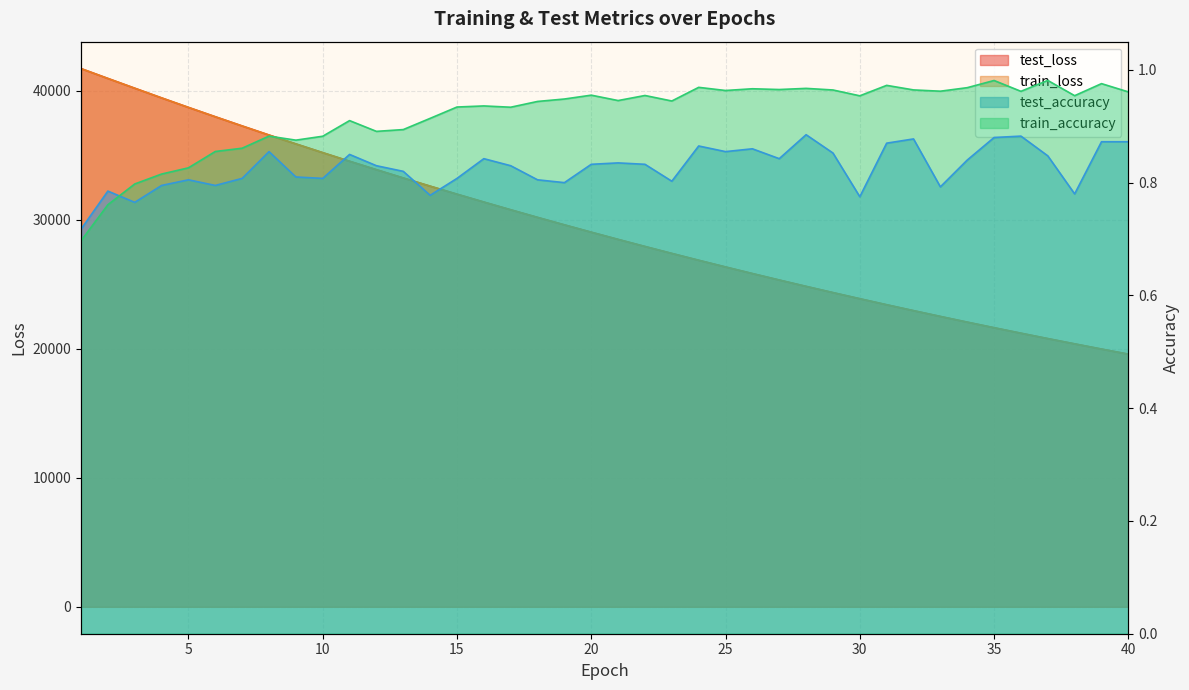

What is the difference between the maximum and minimum values in the test_loss series?

22133.9